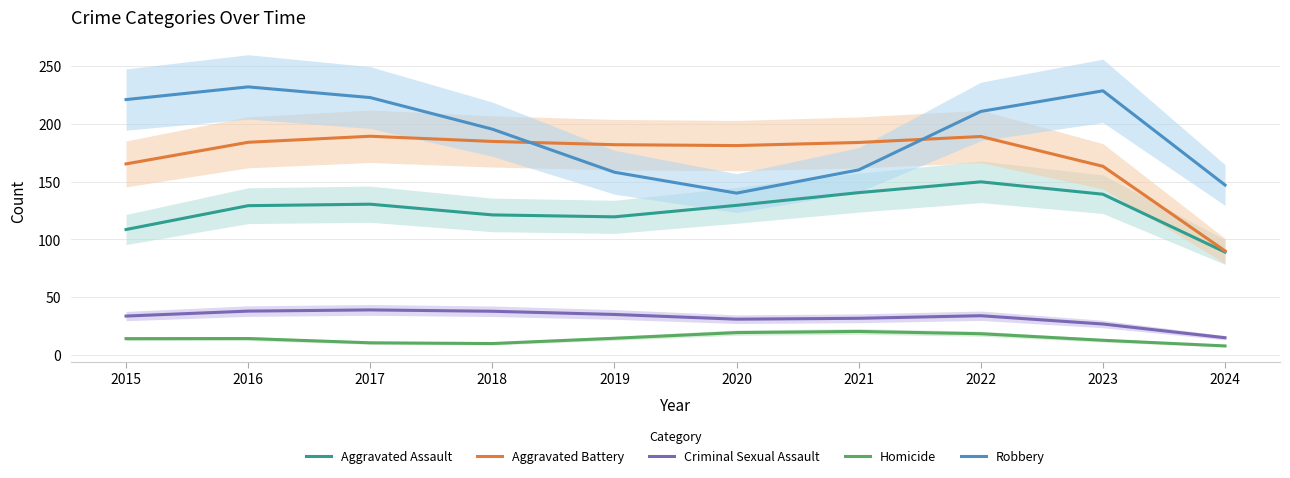

List the series in order of their peak value, highest first.

Robbery, Aggravated Battery, Aggravated Assault, Criminal Sexual Assault, Homicide